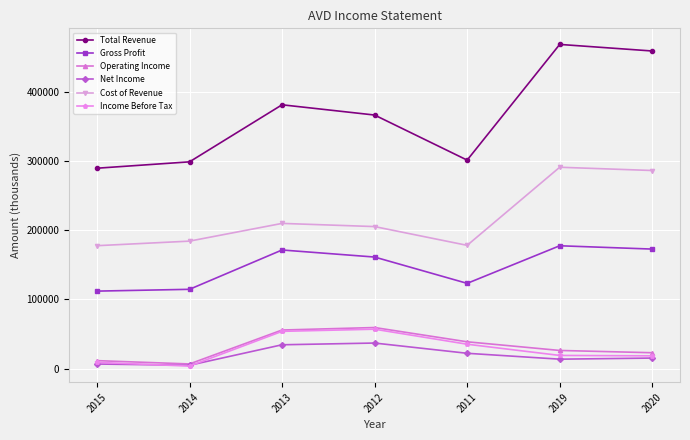

Which series has the largest total across all categories?

Total Revenue